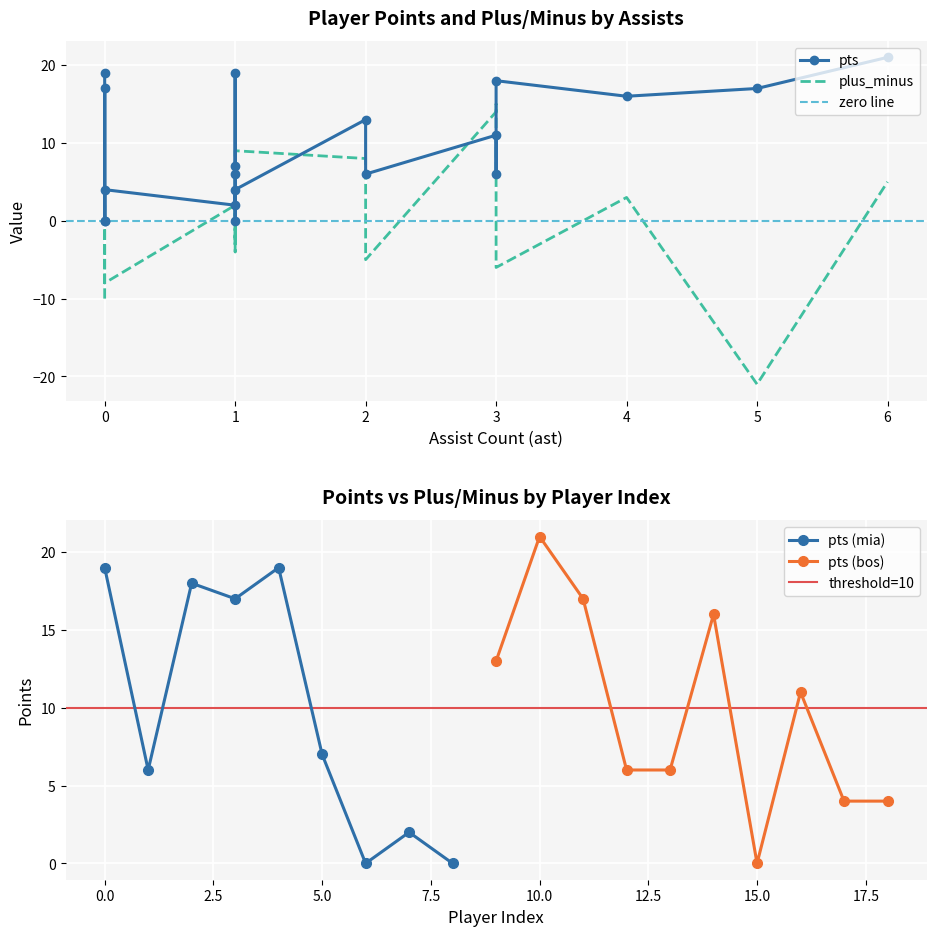

What is the difference between the highest and lowest values at 0?

29